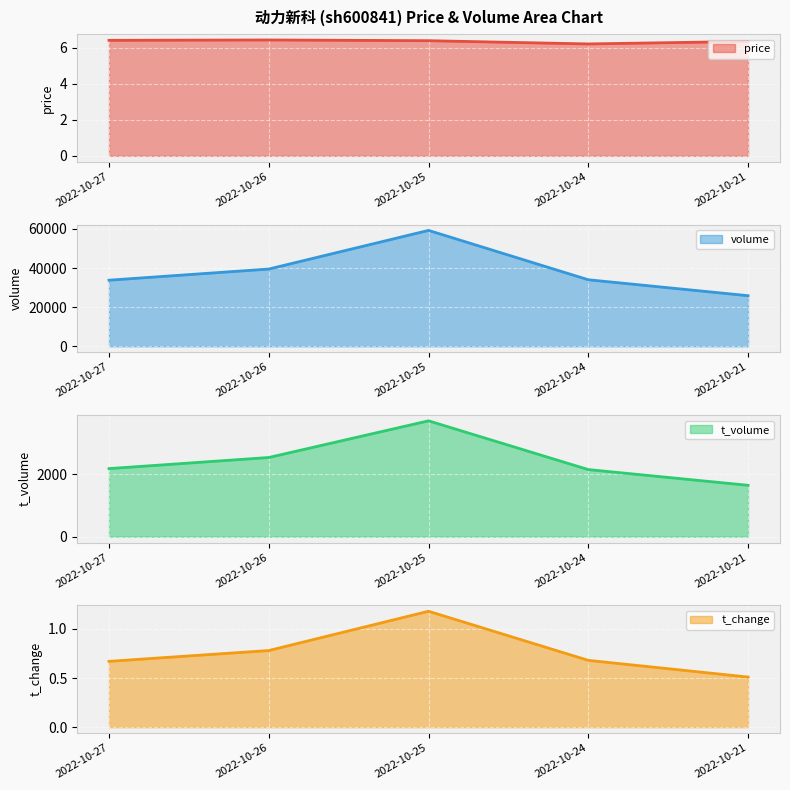

What is the spread (max minus min) of values at 2022-10-26?

39507.2